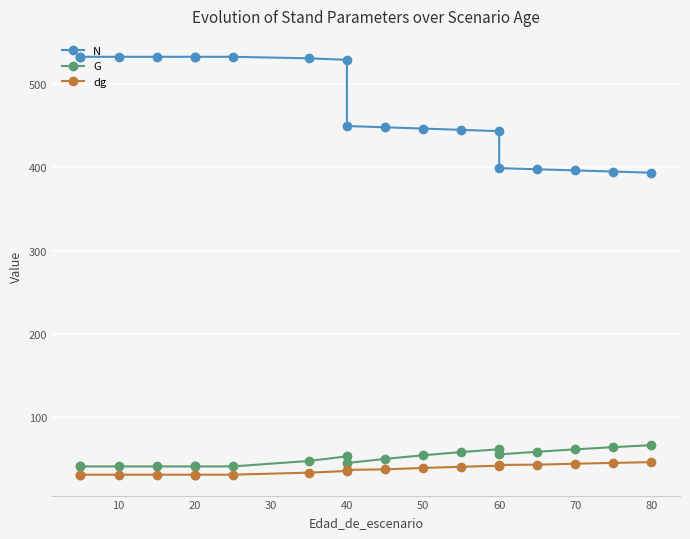

What is the highest value of the dg series?

46.5